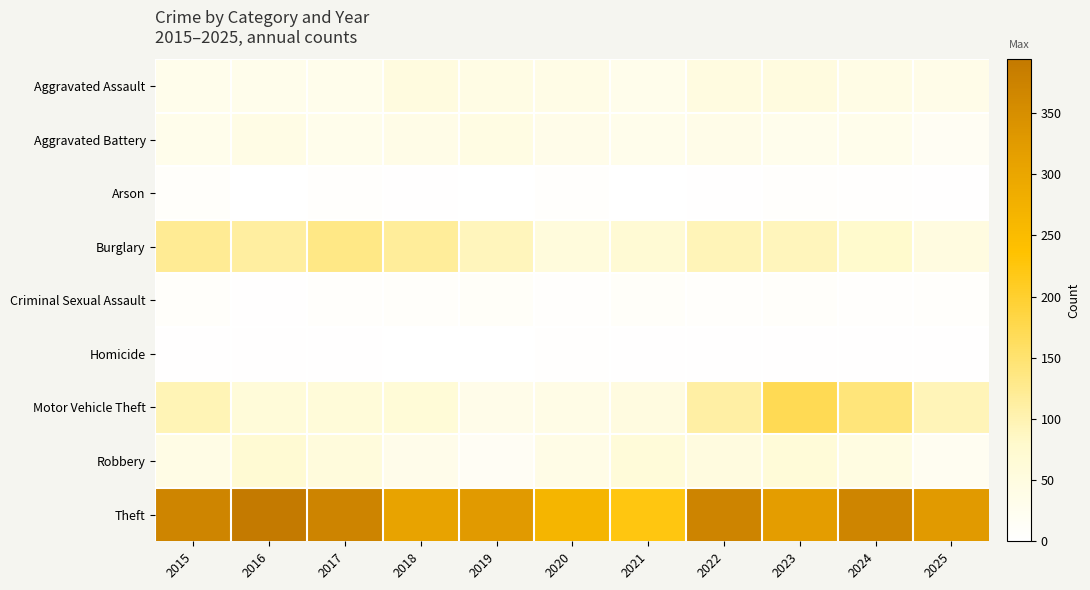

At which category is the sum across all series the highest?

2023